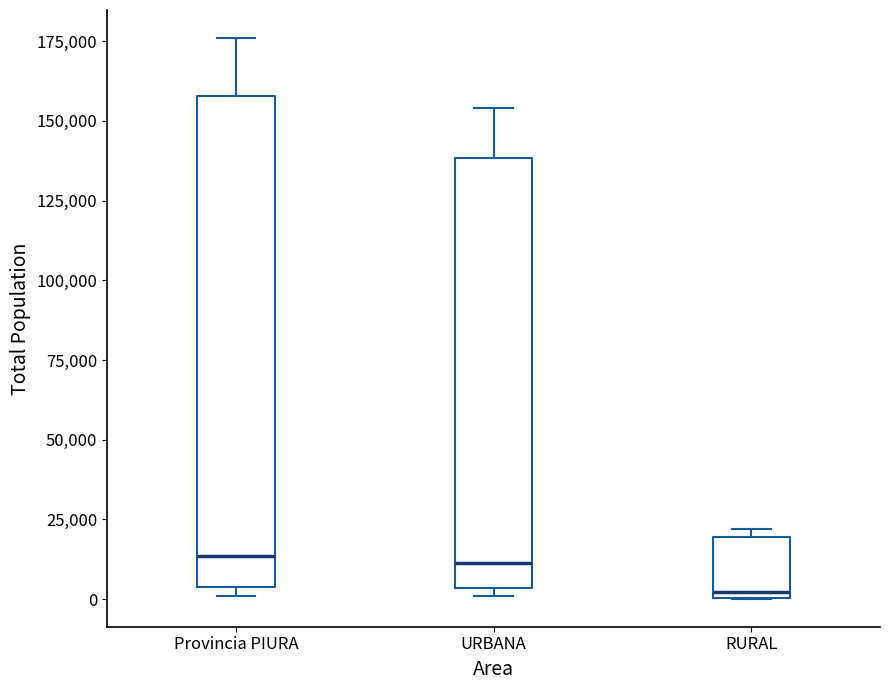

Reading left to right, transcribe this box plot: for each box, give where its median line is, the range the box spans, and where its two whiskers end, as read against the y-axis. The values are not printed on the chart, so give them approximately, as read against the axis.

Provincia PIURA: median 15000, box 5000 to 160000, whiskers 0 to 175000
URBANA: median 10000, box 5000 to 140000, whiskers 0 to 155000
RURAL: median 0 (just above the box's lower edge), box 0 to 20000, whiskers 0 to 20000 (just above the box's upper edge)